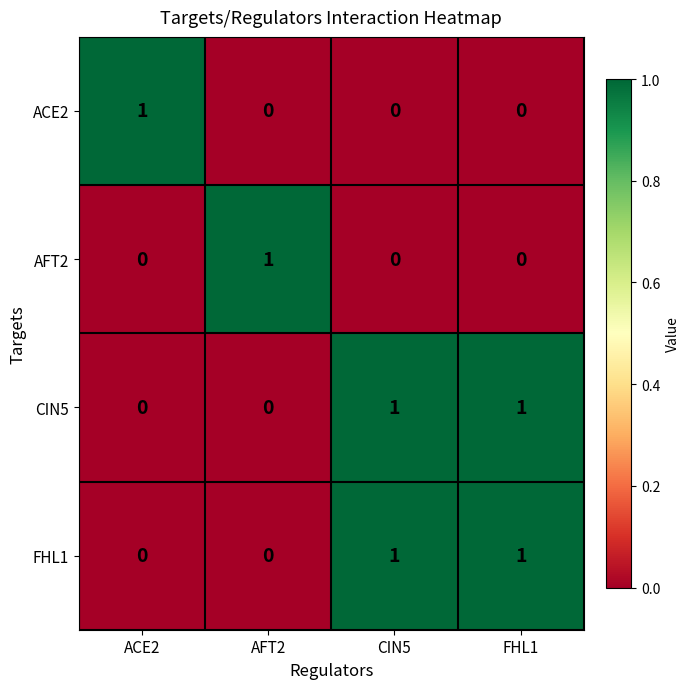

At how many categories does at least one series exceed 0?

4